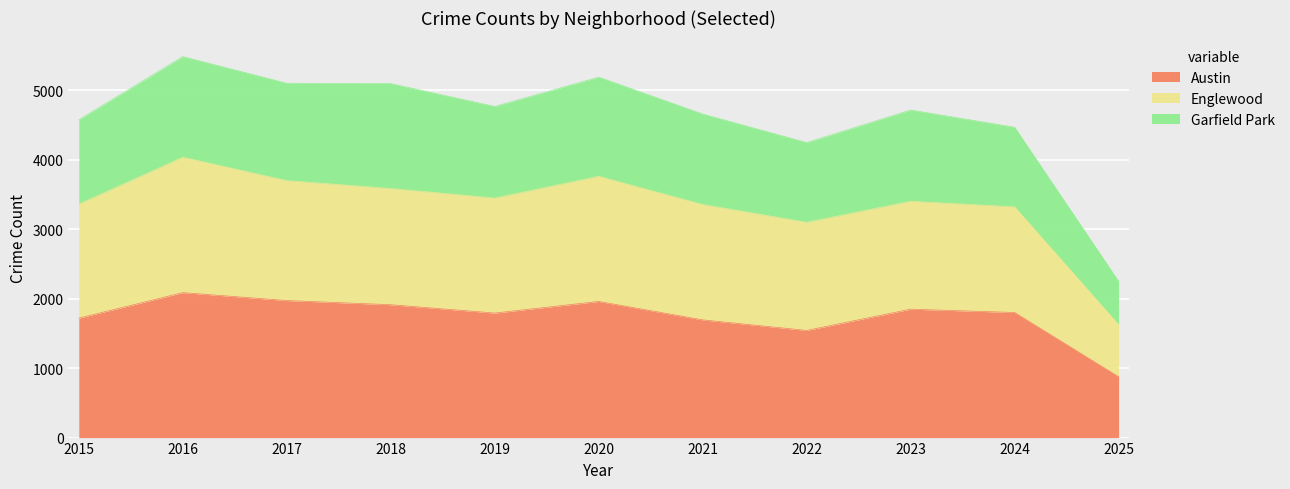

What is the minimum value shown in the chart?

876